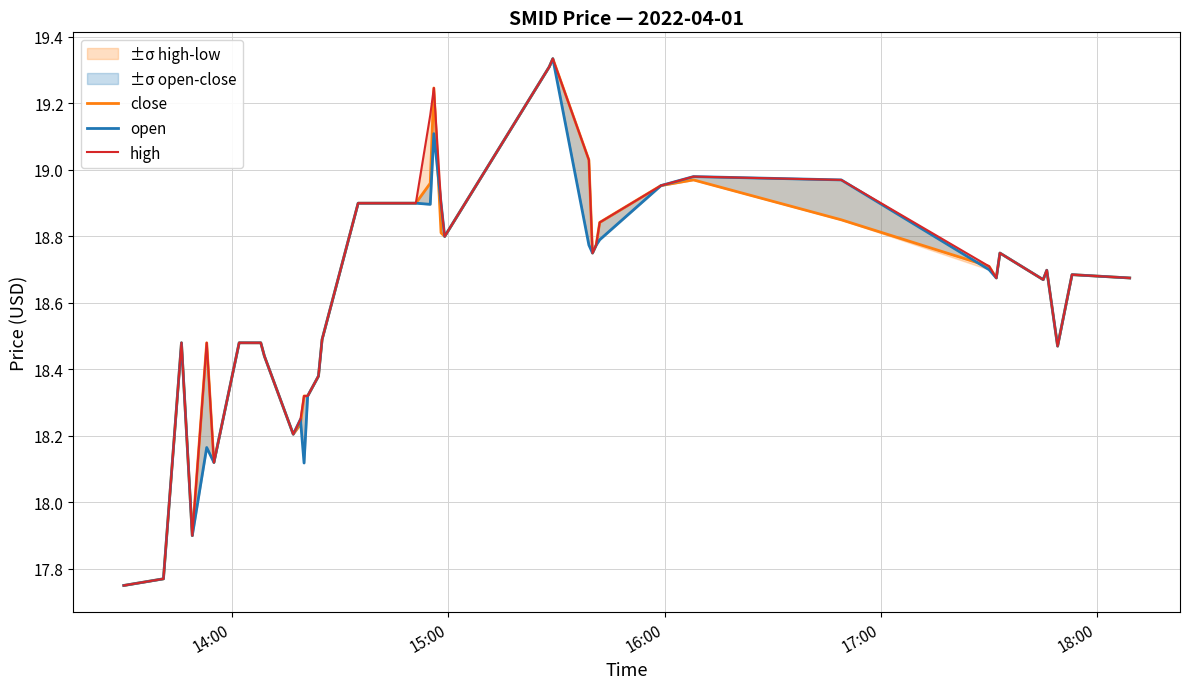

Which series has the largest total across all categories?

high